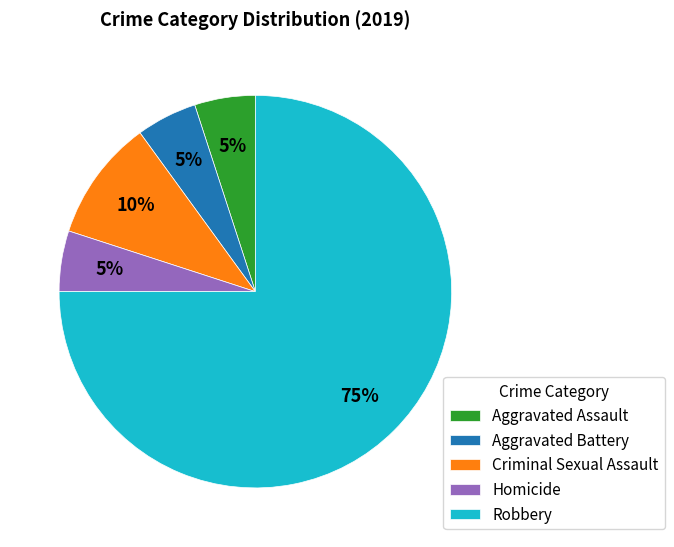

What is the majority slice?

Robbery